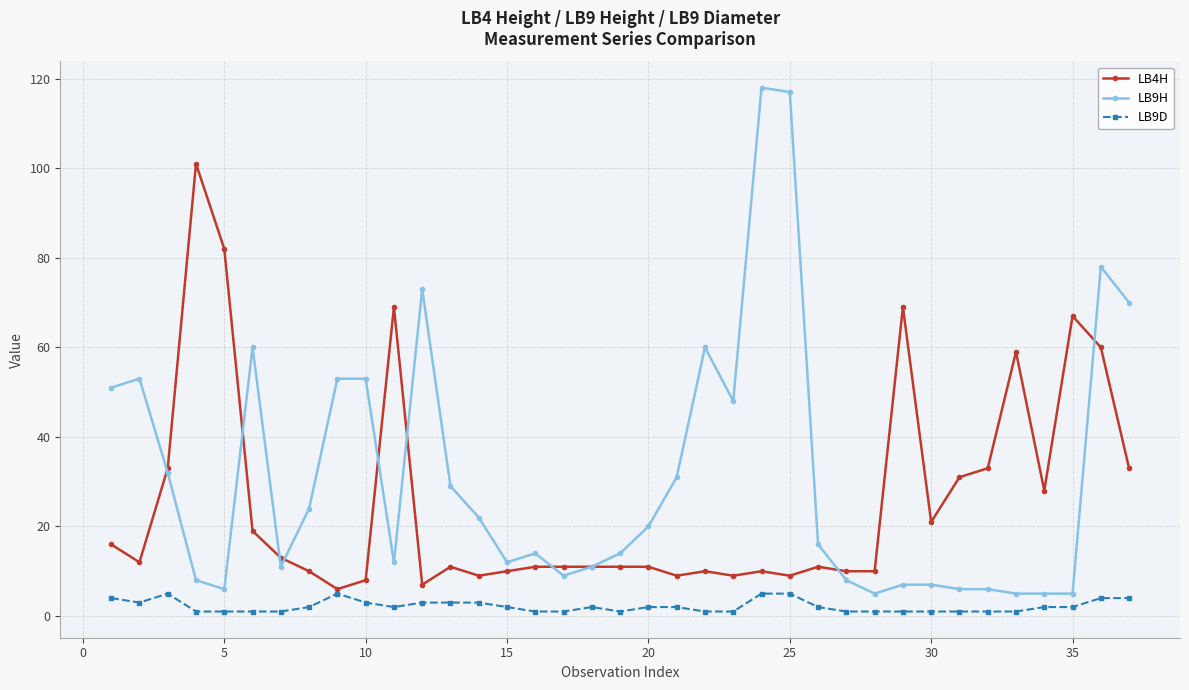

Which series has the largest range (max minus min)?

LB9H